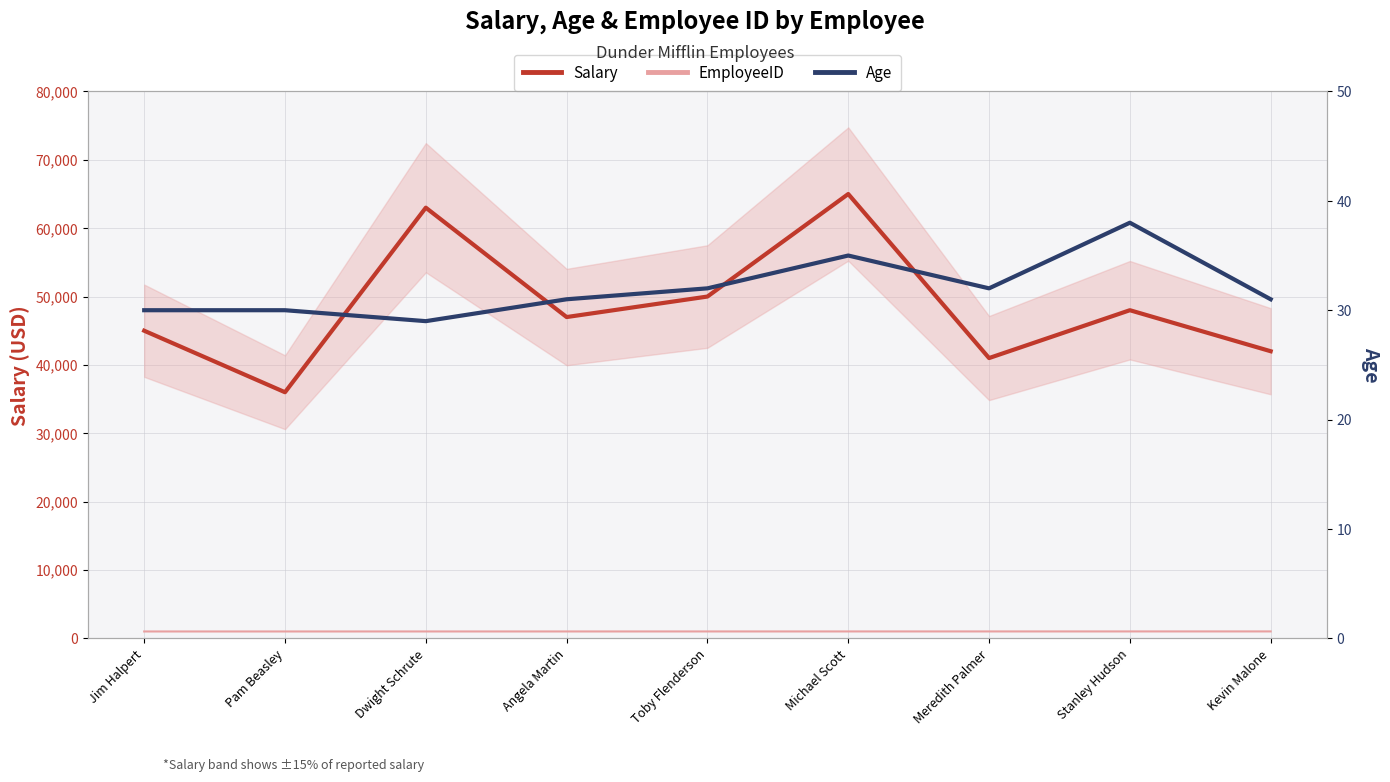

List the series in order of their peak value, highest first.

Salary, EmployeeID, Age